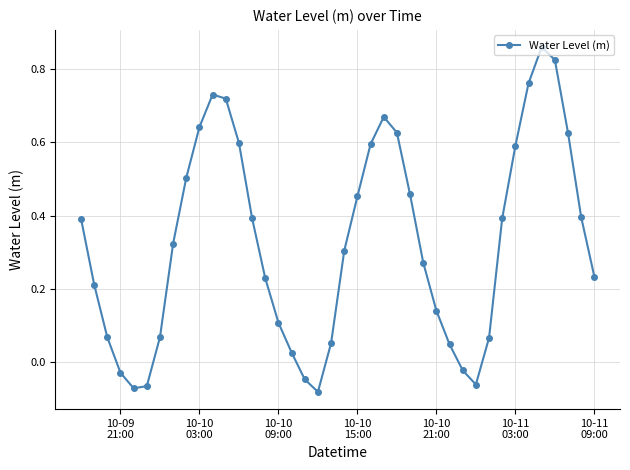

True or false: there are more than 2 points higher than both neighbors.

True